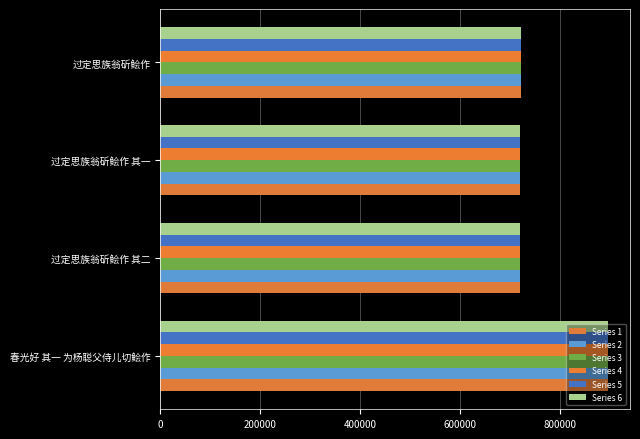

How many series are shown in this chart?

6